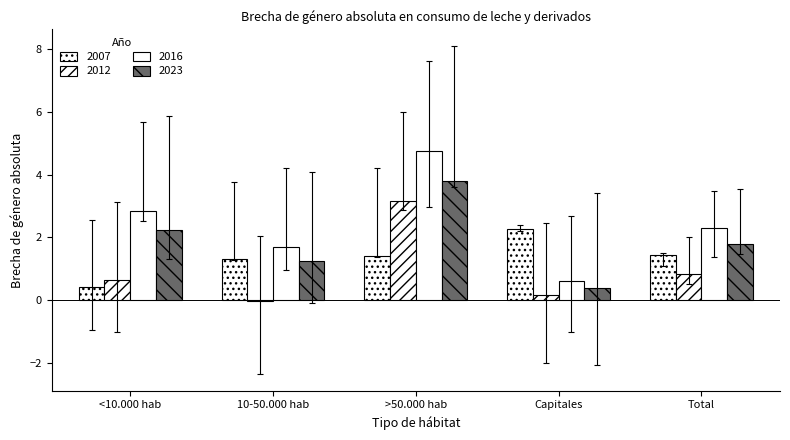

How many groups of bars are there?

5